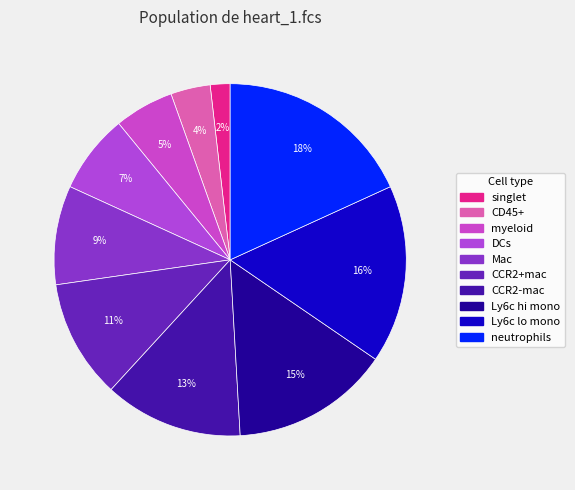

To the nearest percent, what percentage of the pie is neutrophils?

18%